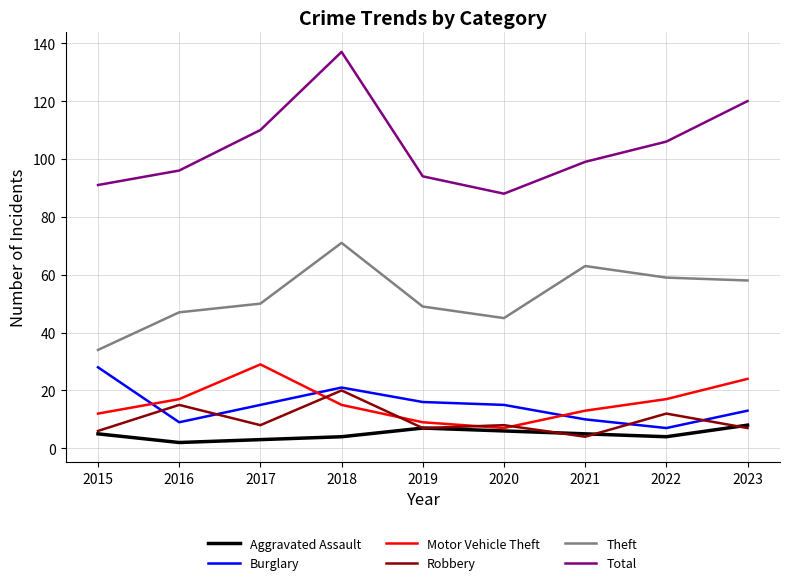

Which category has the highest value across all series?

2018